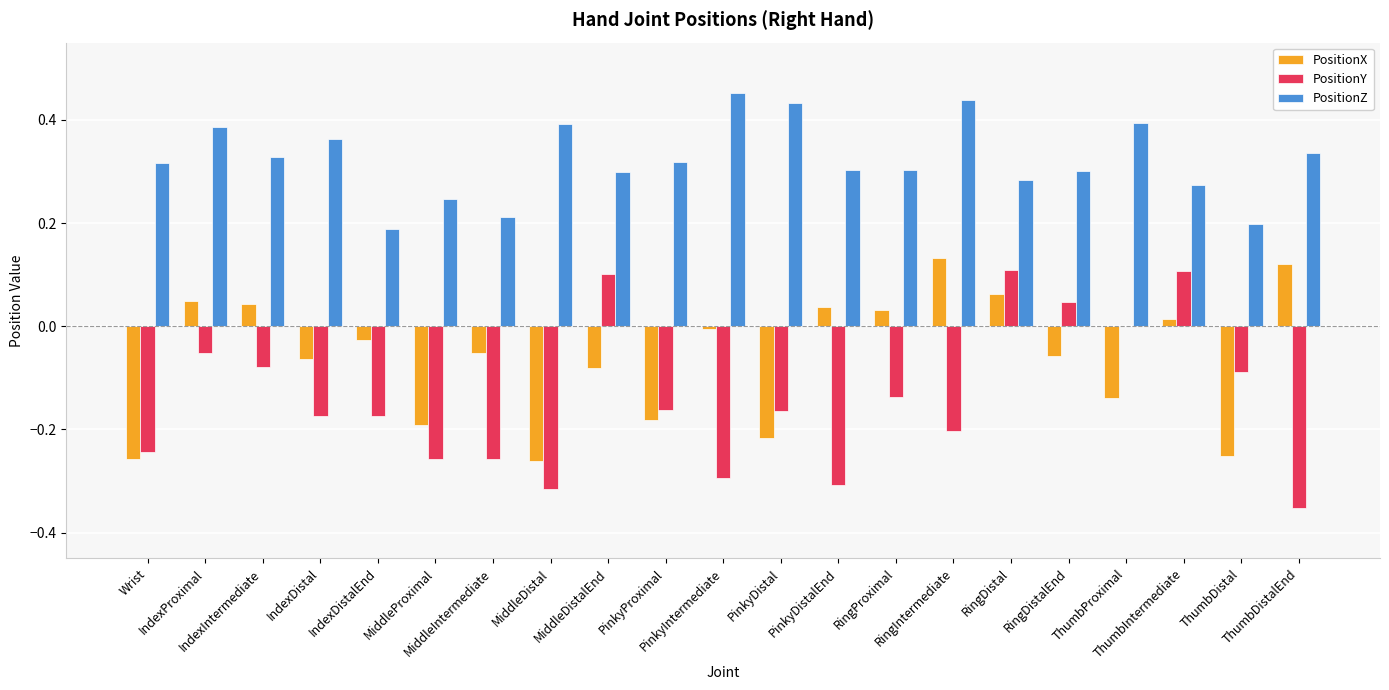

What is the sum of all PositionY values?

-2.9